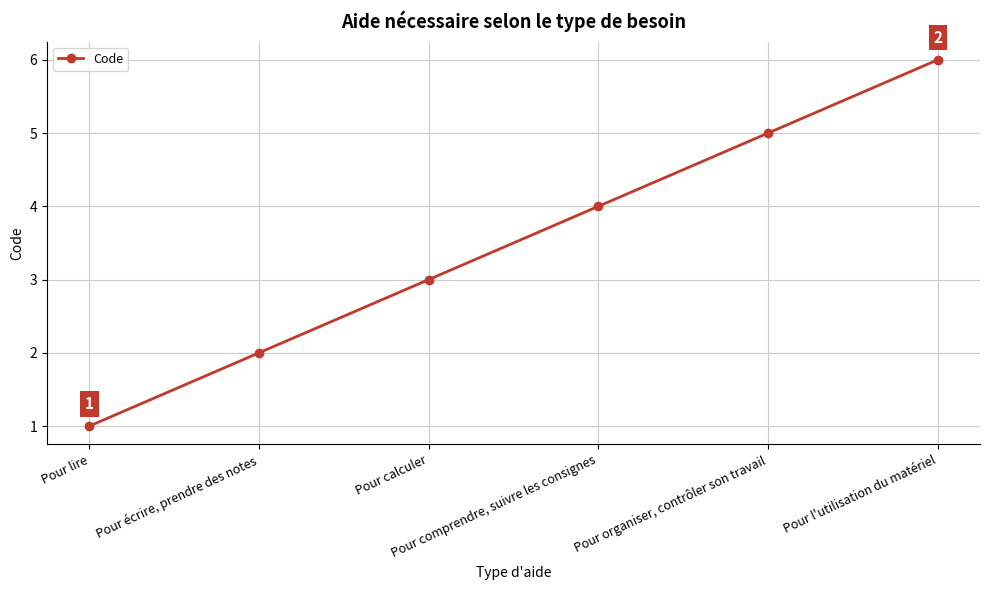

Count the values in the range 2 to 5.

4